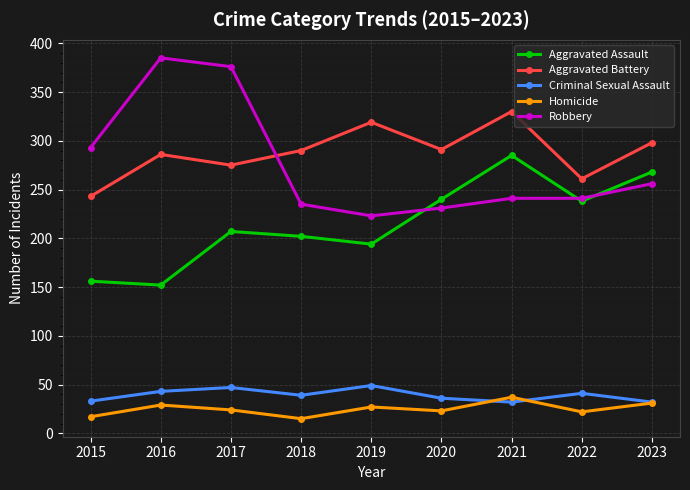

What is the total value across all series at 2016?

895